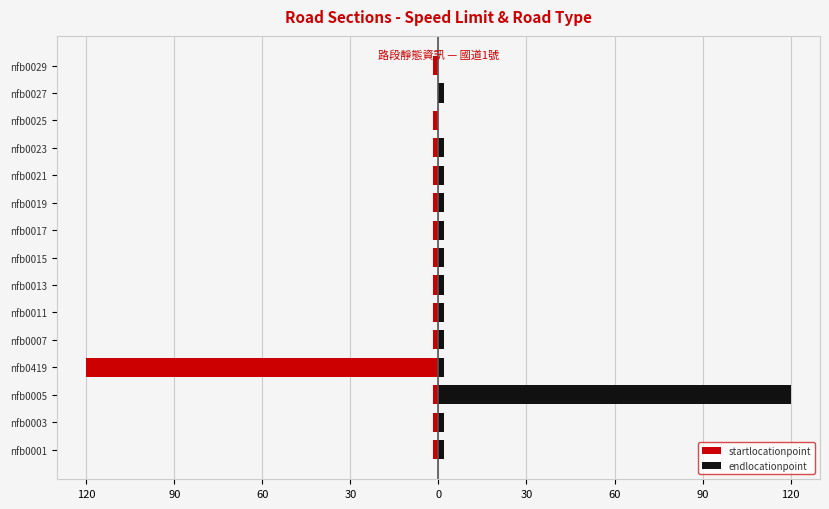

How many bars are there in total?

30